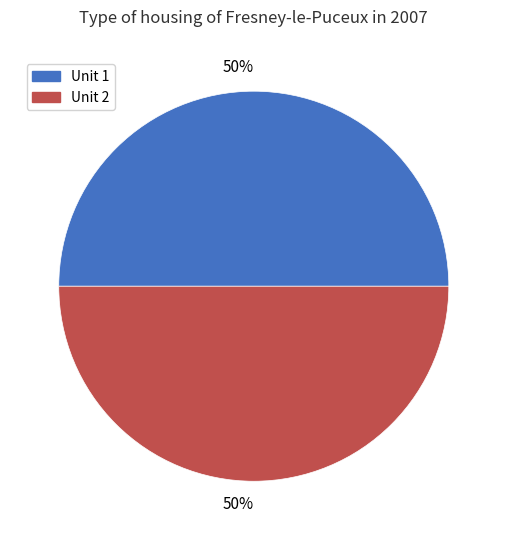

To the nearest percent, what is the average slice percentage?

50%